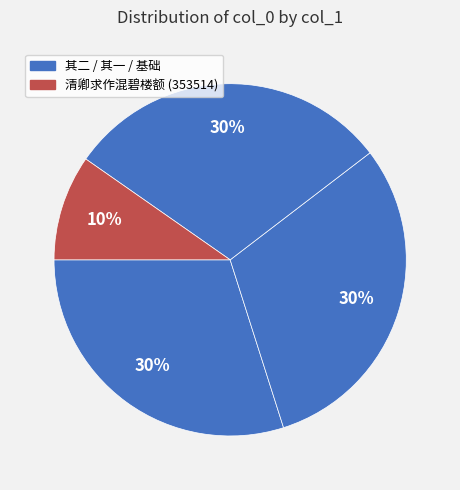

Count the number of slices in the pie.

4